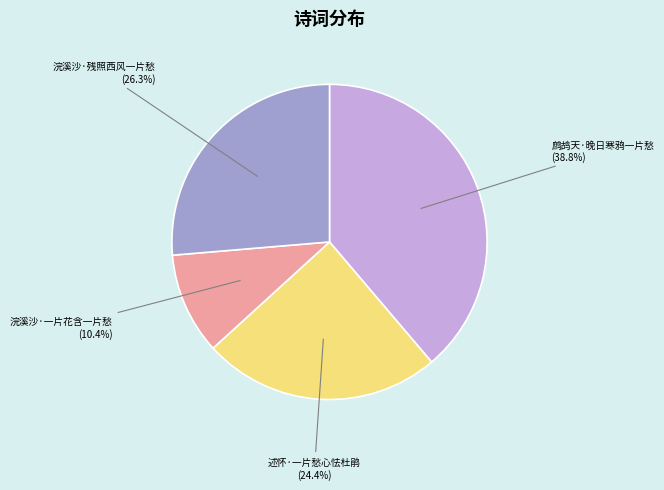

Does 鹧鸪天·晚日寒鸦一片愁 account for over 50% of the chart?

No